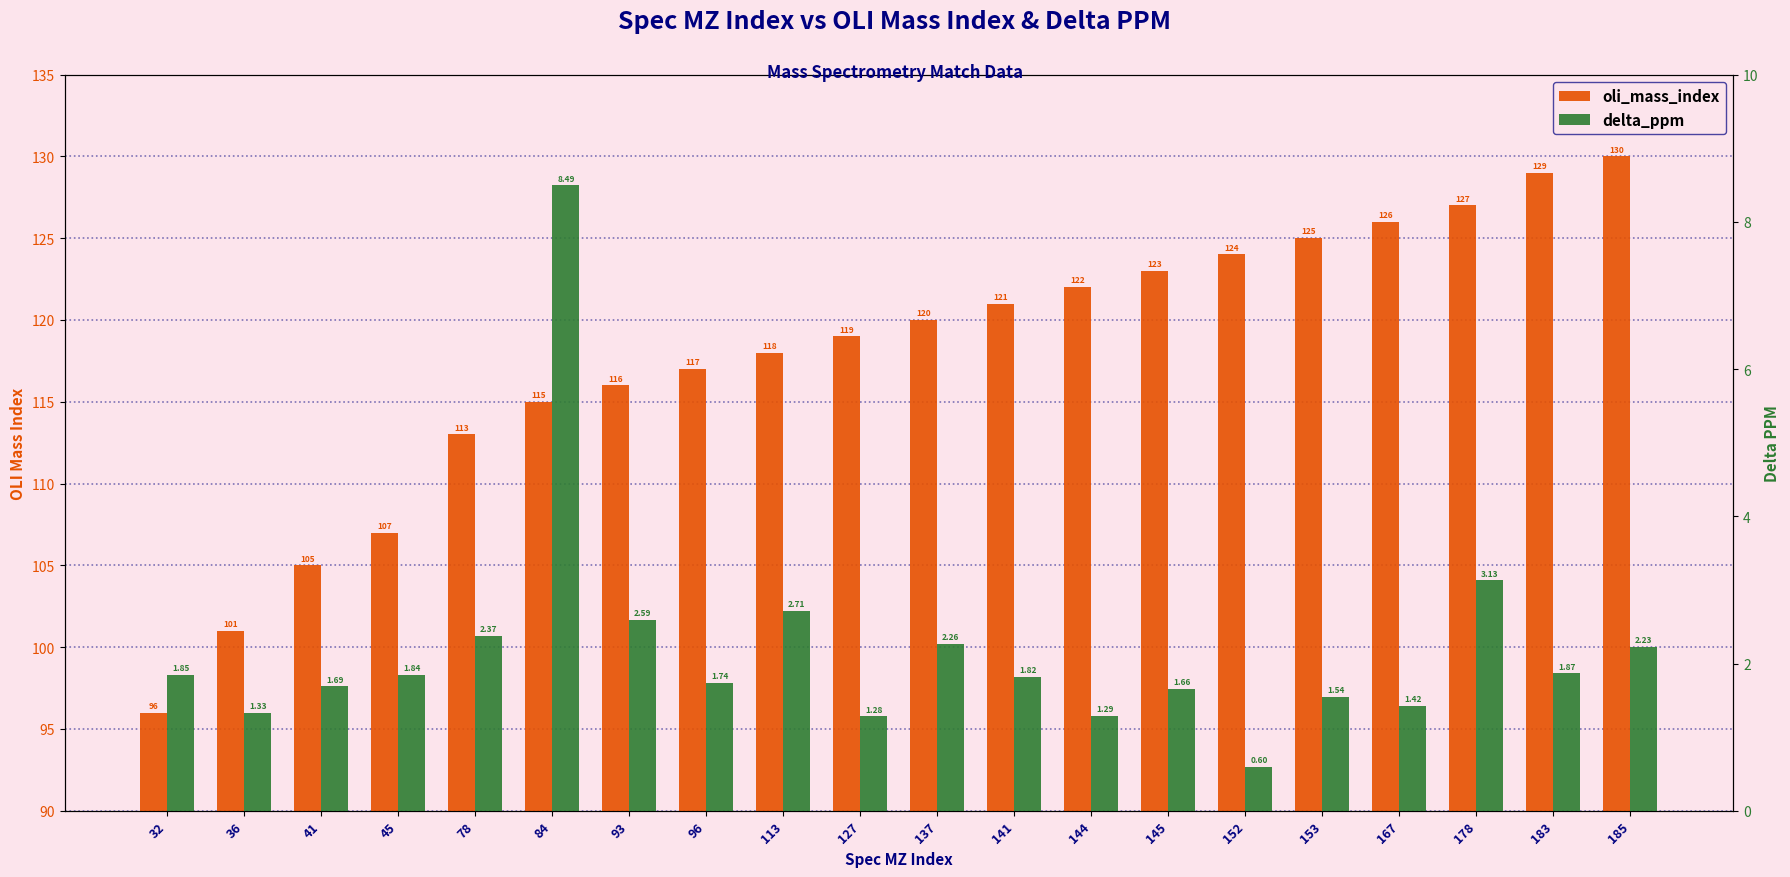

Where is delta_ppm nearest to the value 4?

178